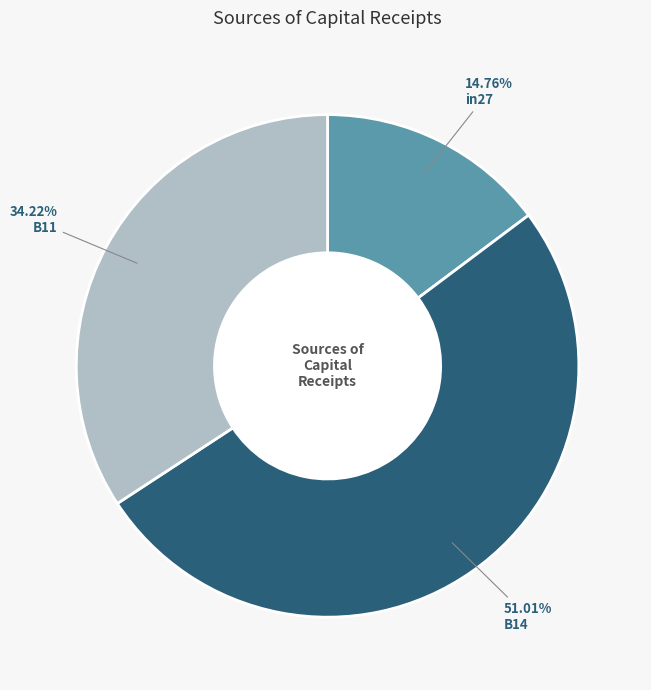

How many segments does this pie chart have?

3